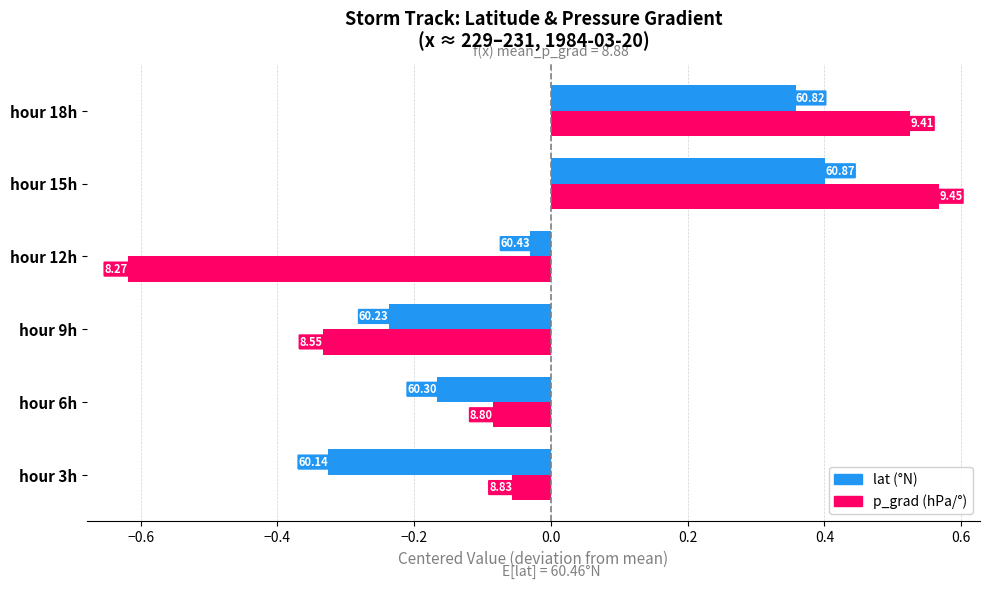

What is the value of the lat bar at the 5th from the left?

0.4